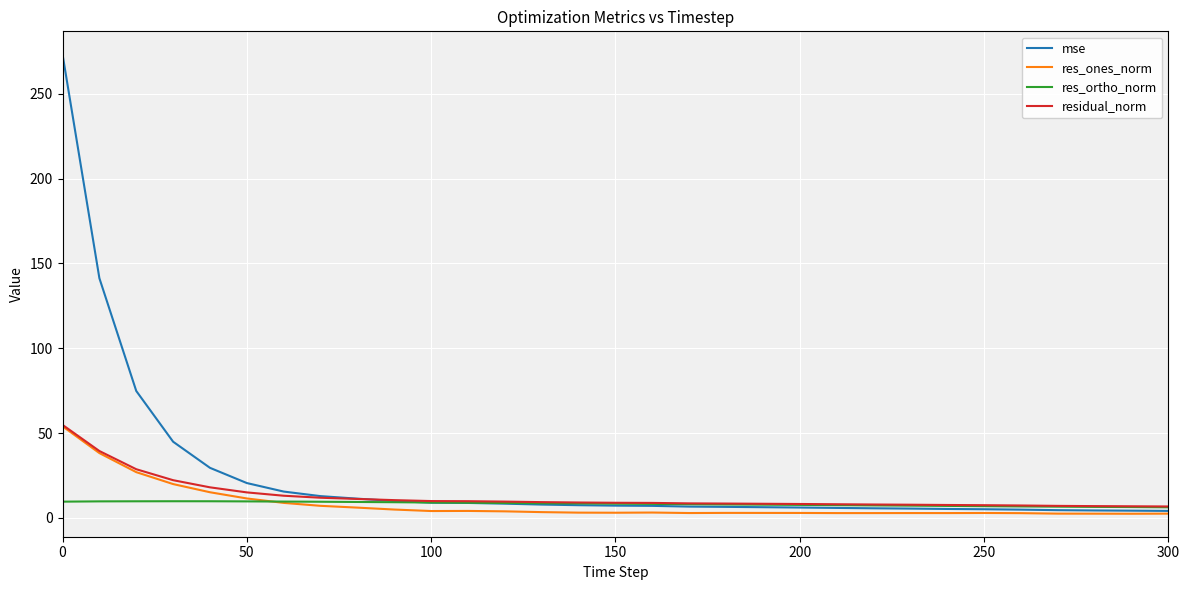

What is the maximum value shown in the chart?

273.3